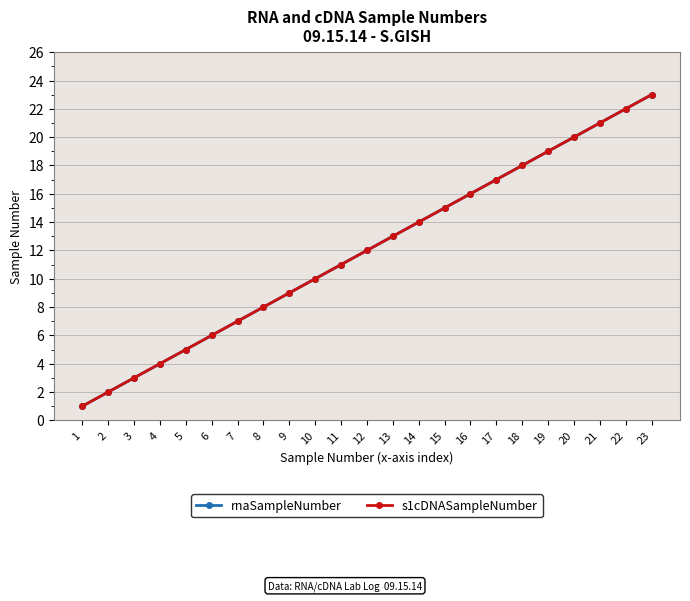

Which has a higher value, 12 or 10?

12